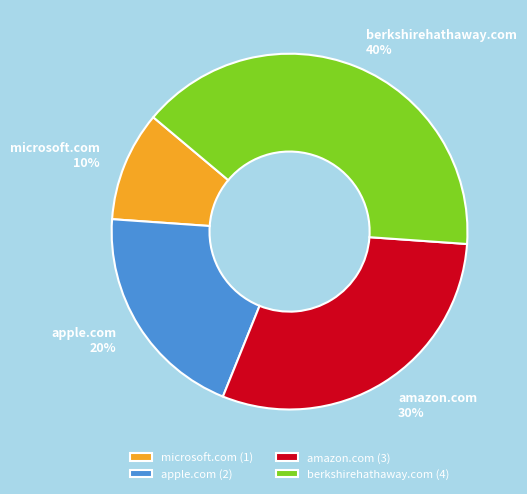

What is the ratio of the value at berkshirehathaway.com to the value at microsoft.com?

4.0